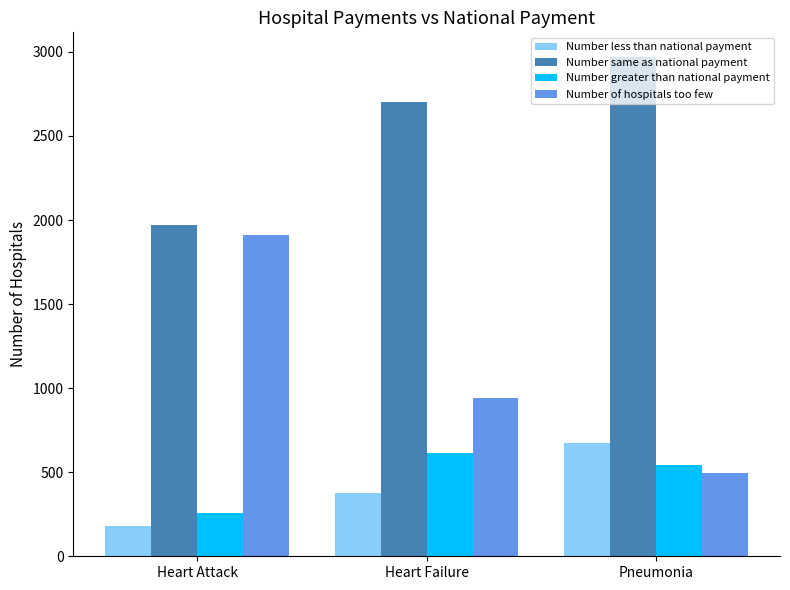

Which label corresponds to the largest value in the chart?

Pneumonia